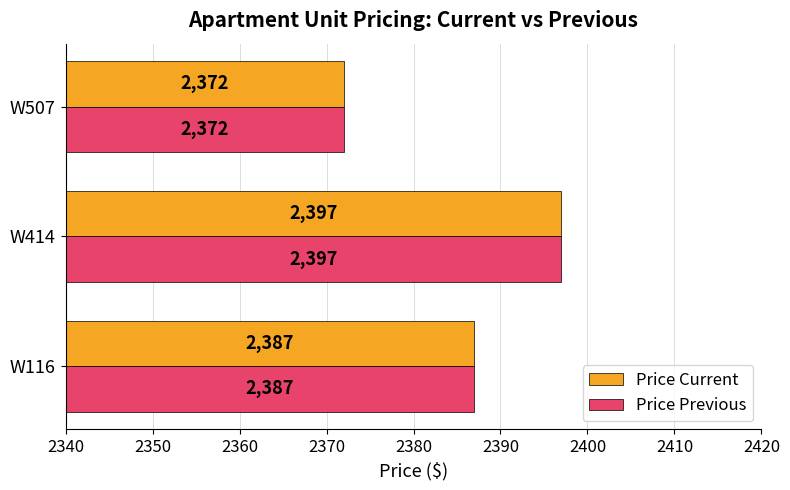

List the labels in order of Price Previous value, smallest first.

W507, W116, W414